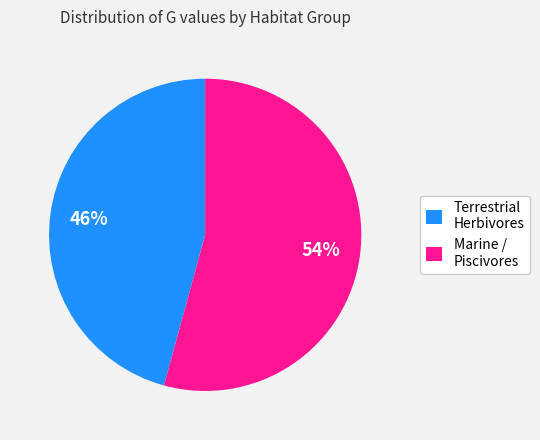

How many slices are in this pie chart?

2